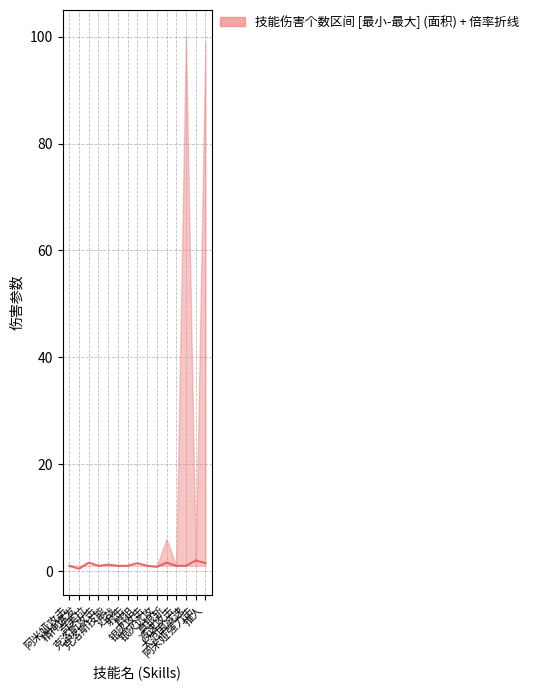

Rank the categories by value from lowest to highest.

精神爆发, 银灰远攻, 阿米娅攻击, 克洛斯攻击, 近战, 射击, 银灰攻击, 减速攻击, 大范围减速, 克洛斯技能, 群狙, 推人, 奇美拉, 真银斩, 阿米娅强力击